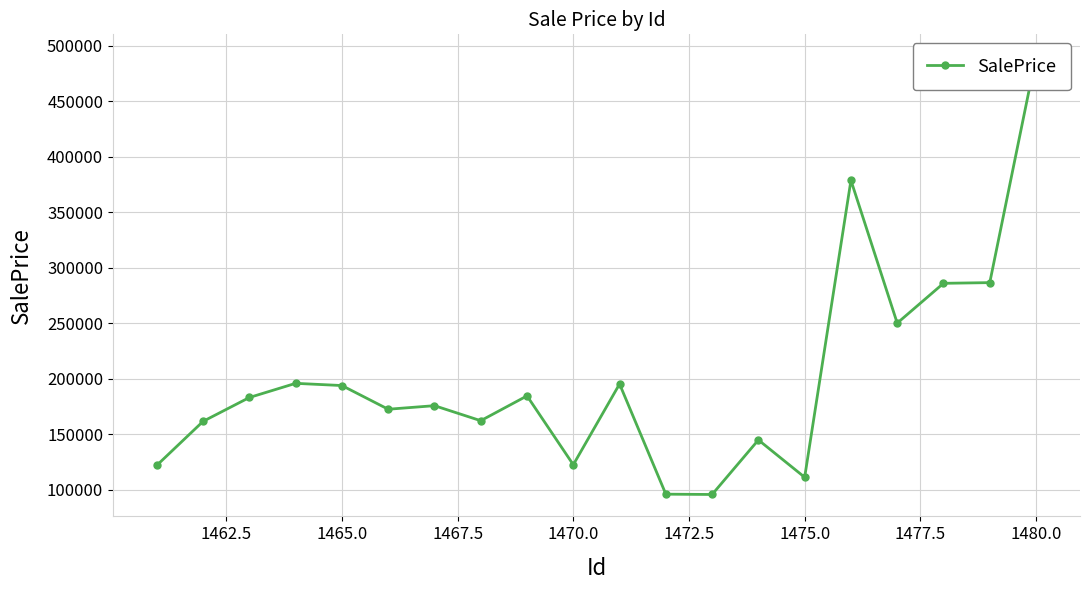

What is the sum of all values?

4007432.3